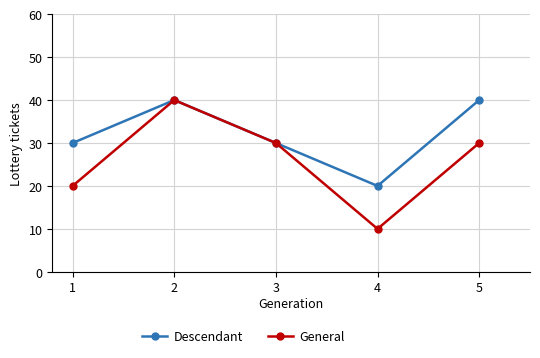

At which category does General reach its first local peak?

2